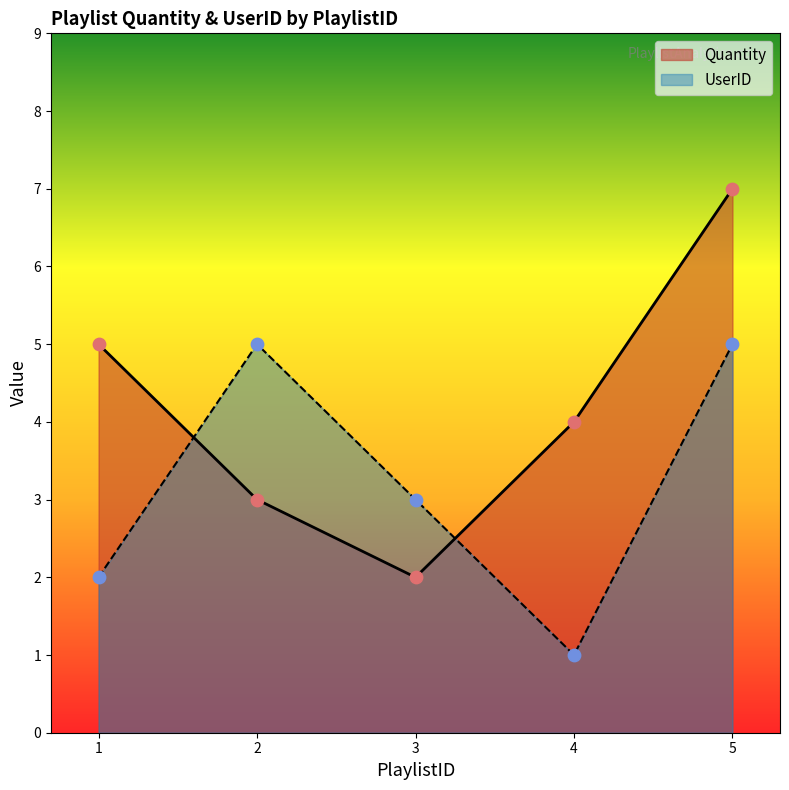

At which category is the sum across all series the highest?

5